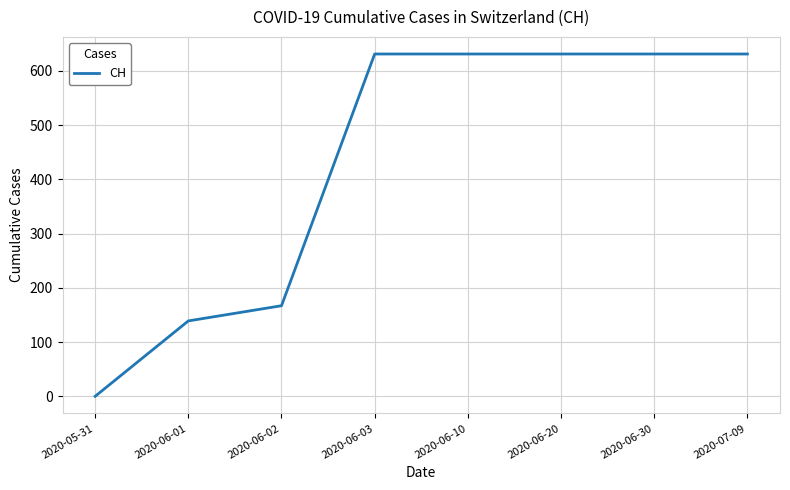

The value at 2020-05-31 is 0. True or false?

True